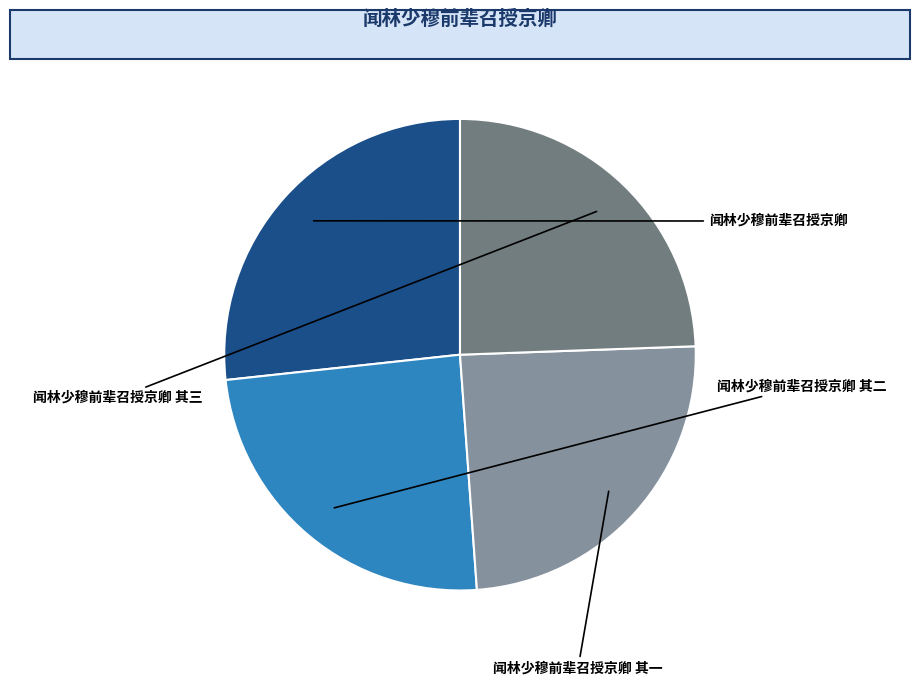

What is the smallest slice in the pie chart?

闻林少穆前辈召授京卿 其一